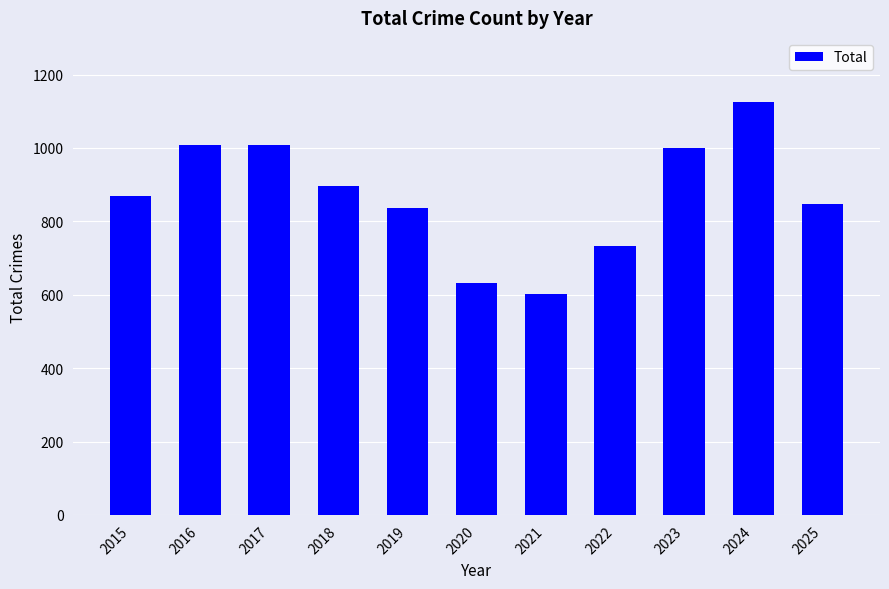

What is the change in value from 2015 to 2019?

-31